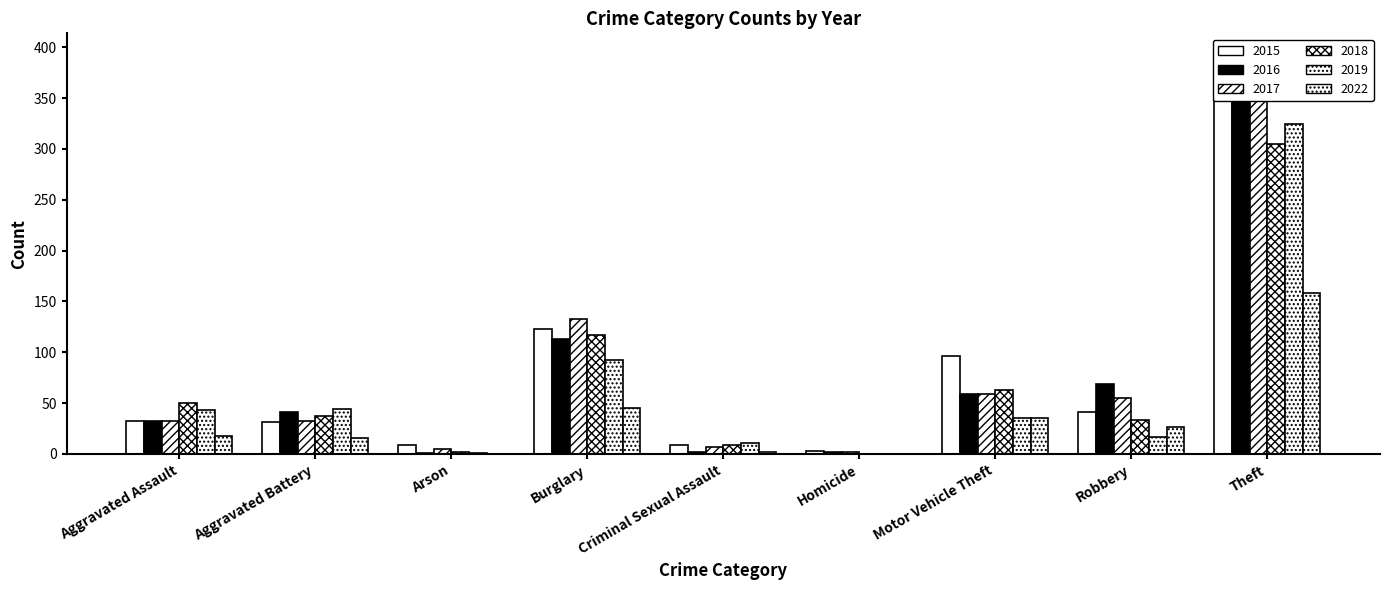

How many groups of bars are there?

9